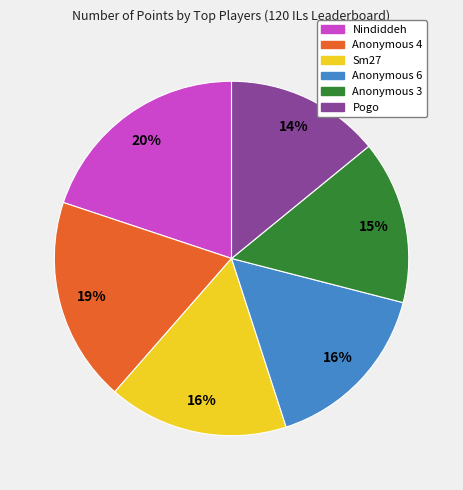

Which has a higher value, Pogo or Anonymous 3?

Anonymous 3